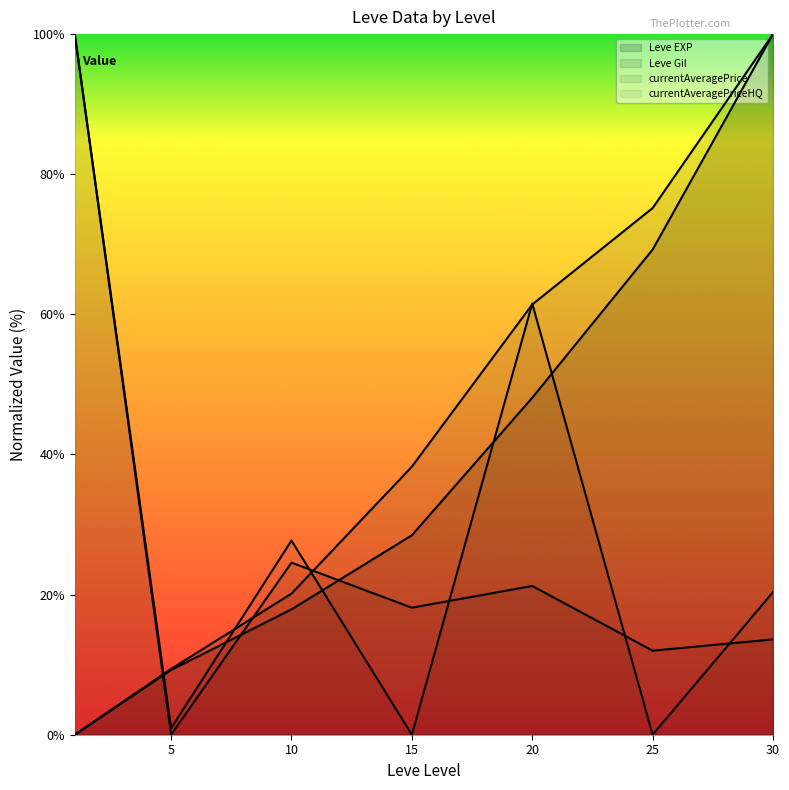

Does the chart display data point markers on the line(s)?

No